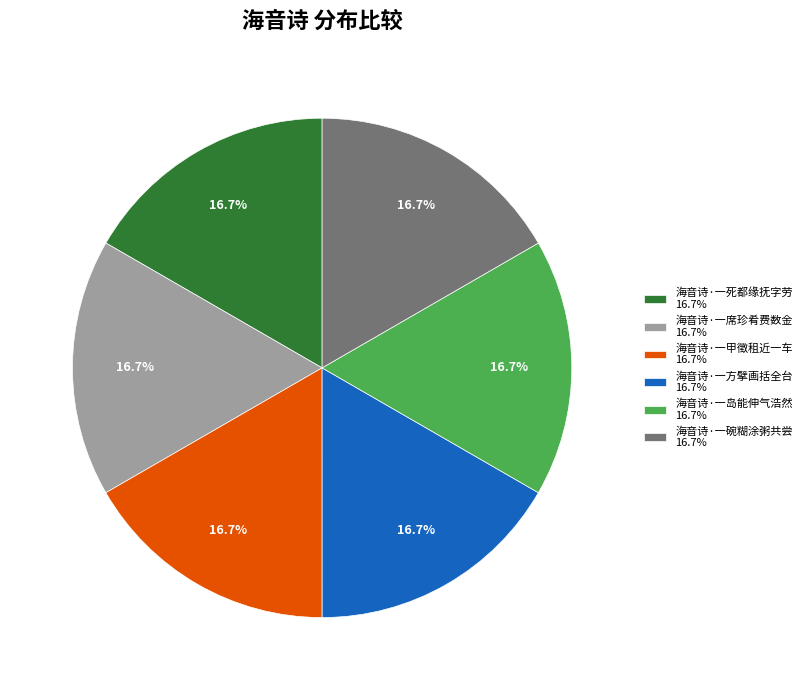

What percentage is the 海音诗·一碗糊涂粥共尝 slice, to the nearest percent?

17%